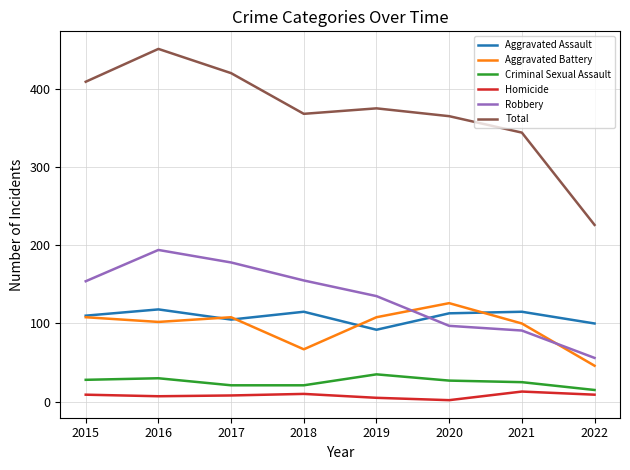

Between which two adjacent categories do Robbery and Aggravated Assault first intersect?

2019 and 2020